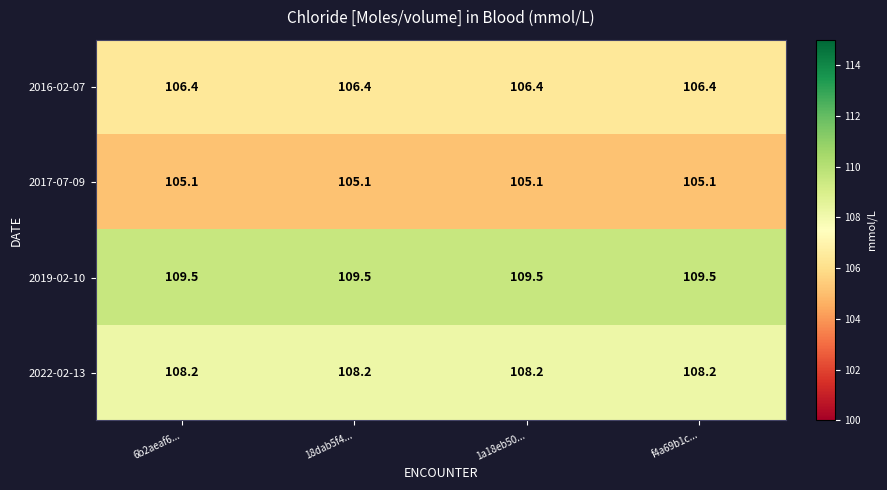

At how many categories does at least one series exceed 105?

4